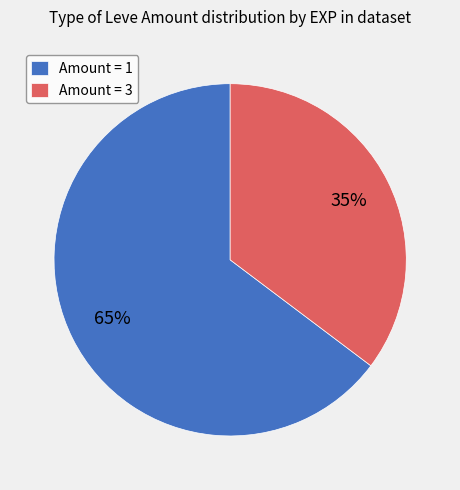

To the nearest percent, what is the combined percentage of Amount = 1 and Amount = 3?

100%